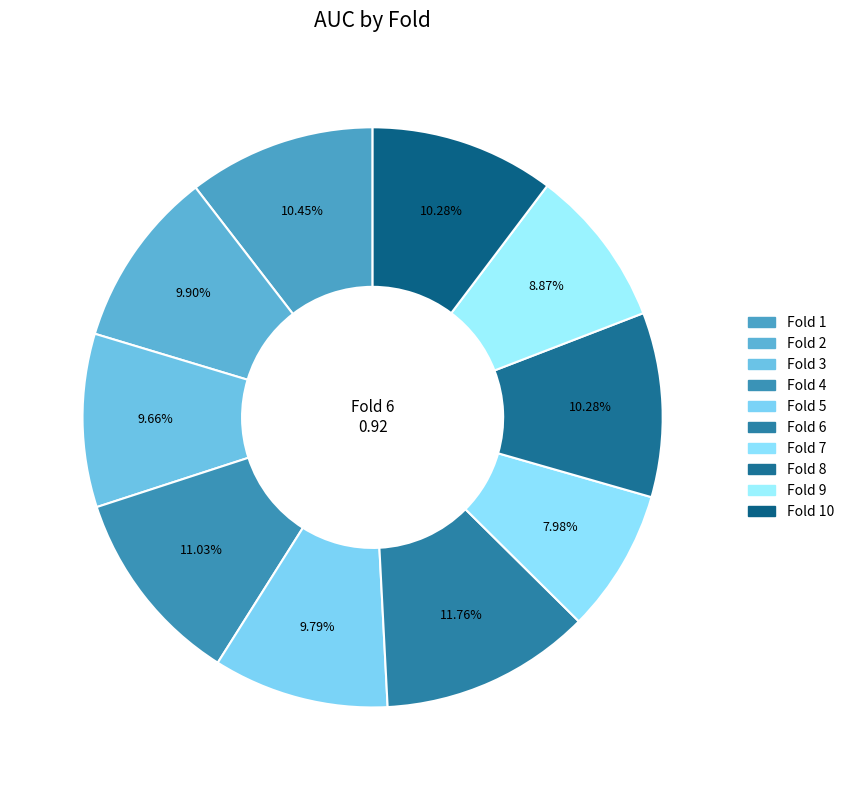

How many segments does this pie chart have?

10